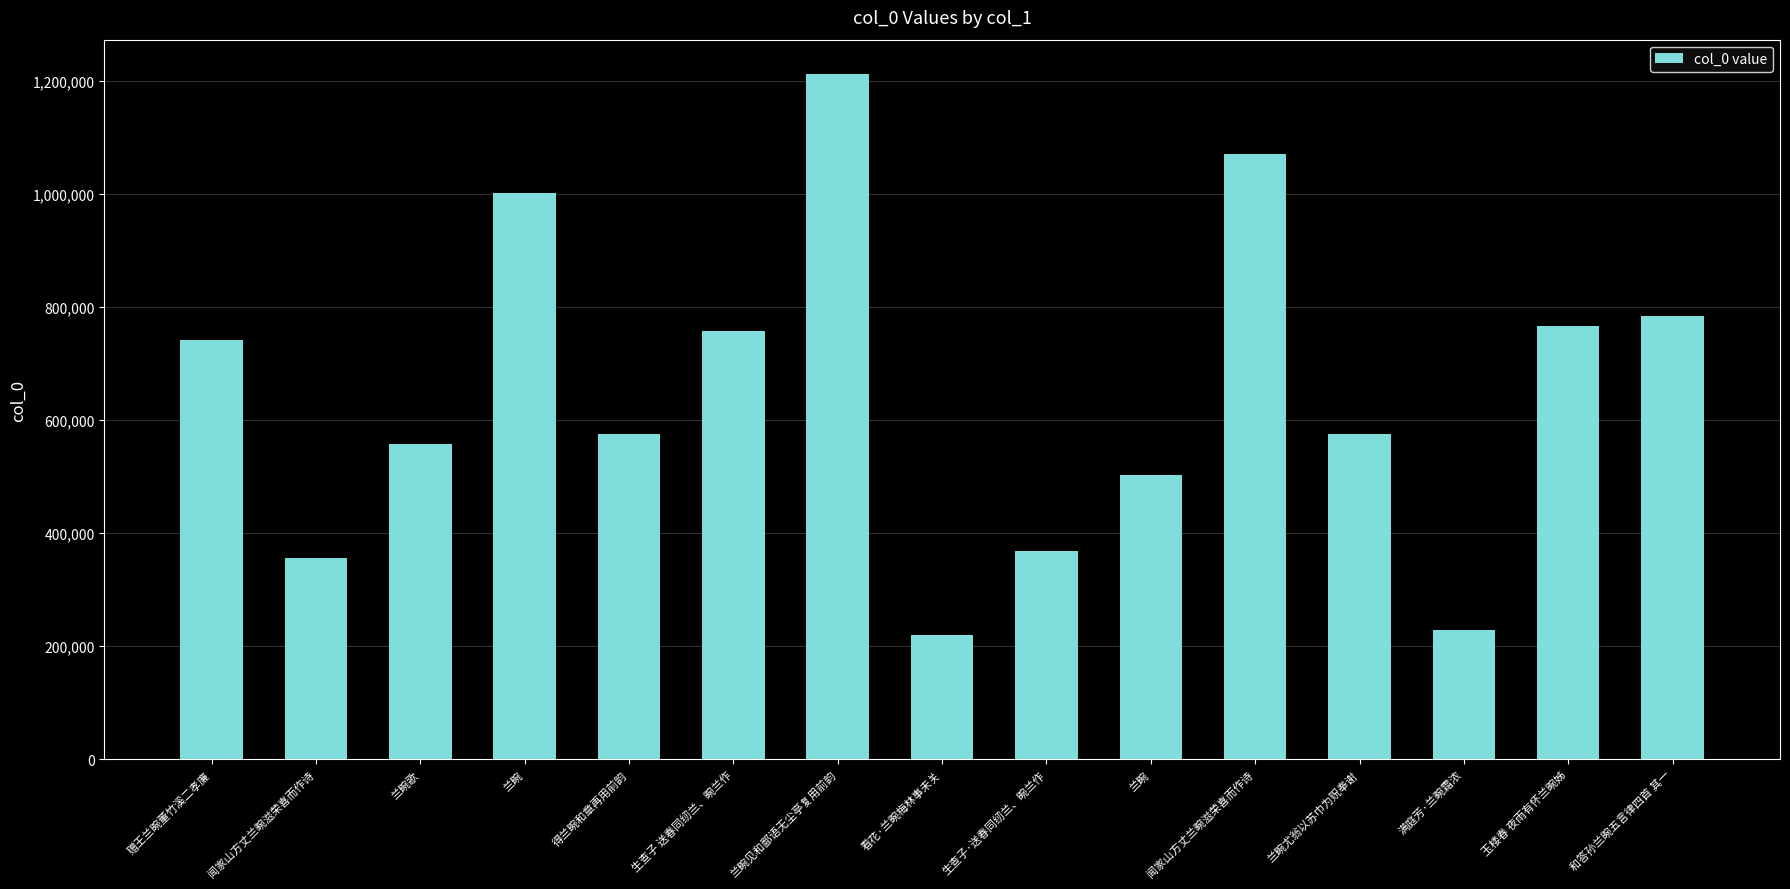

How many distinct data groups are displayed?

1